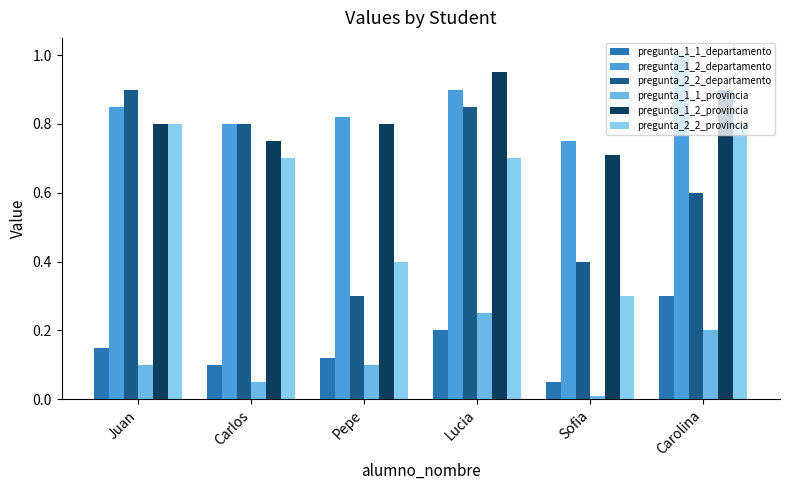

Rank the series by their maximum value, from highest to lowest.

pregunta_1_2_departamento, pregunta_1_2_provincia, pregunta_2_2_departamento, pregunta_2_2_provincia, pregunta_1_1_departamento, pregunta_1_1_provincia